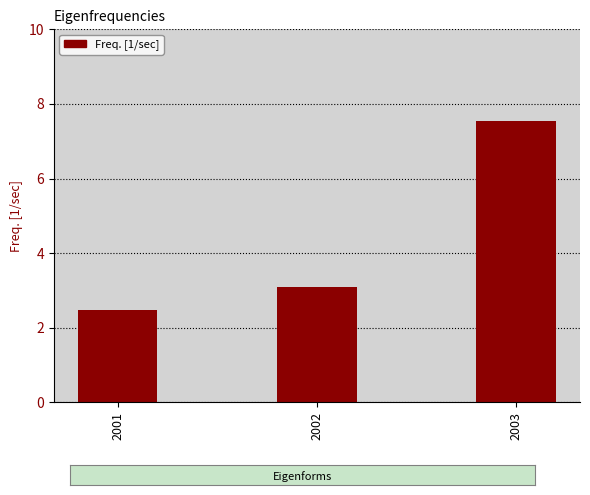

Are the bars grouped side by side (vs. stacked)?

No